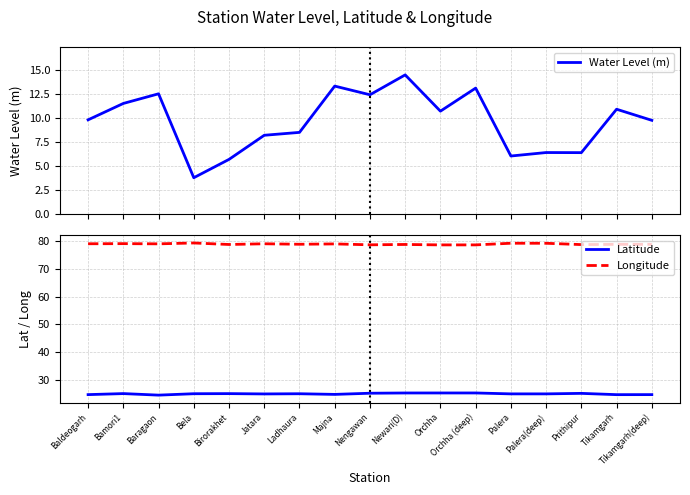

What is the difference between the maximum and minimum values in the Longitude series?

0.7